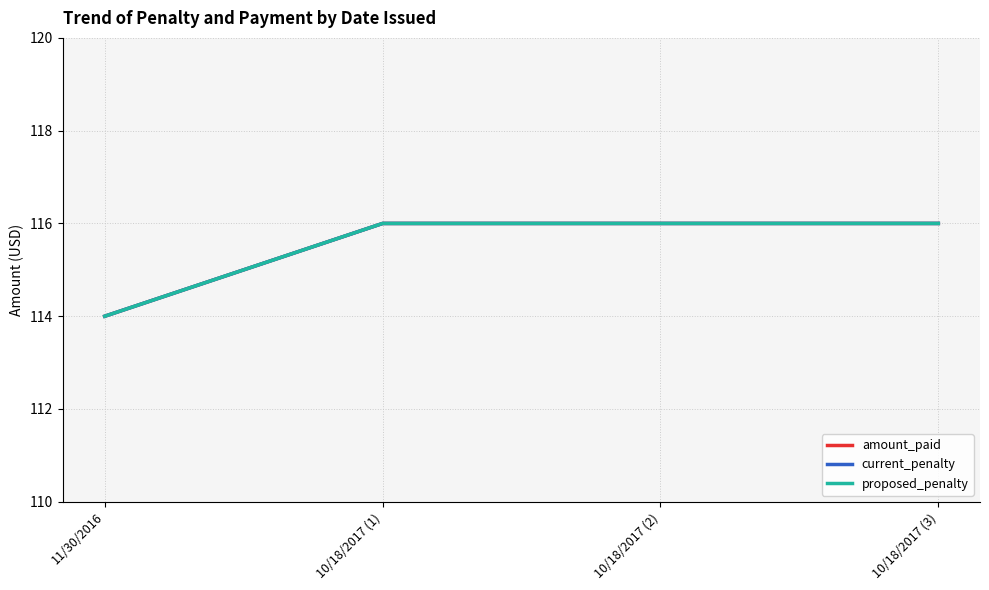

Is this an area chart (filled region under the line)?

No